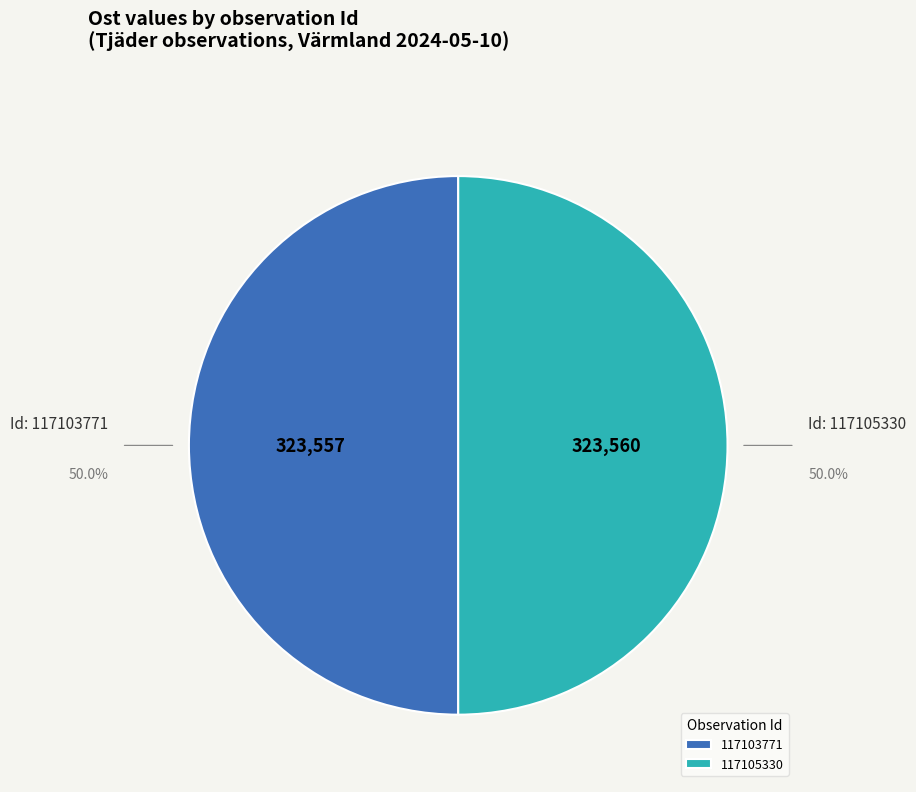

What is the total percentage of 117105330 and 117103771?

100.0%